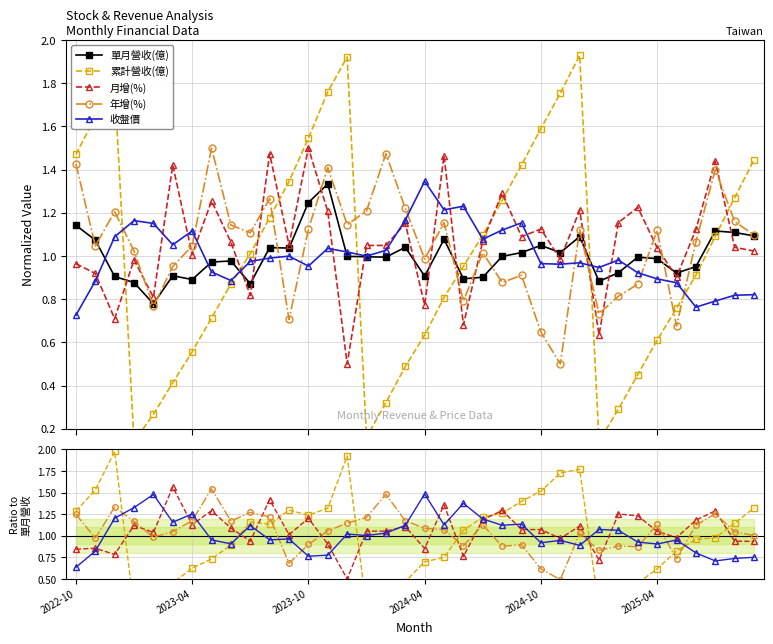

How many times do 累計營收(億) and 月增(%) cross each other?

10